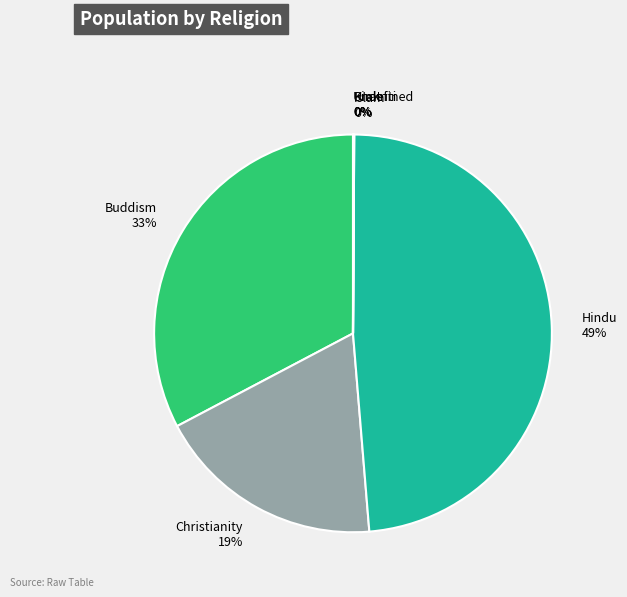

Combined, do Christianity and Buddism account for over 50%?

Yes